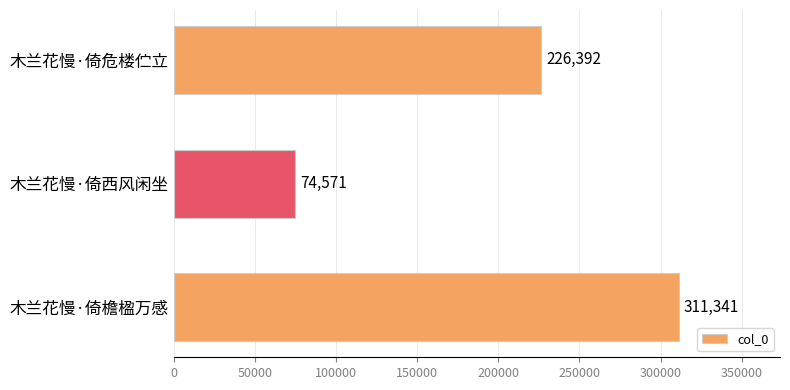

What is the label of the 2nd bar from the bottom?

木兰花慢·倚西风闲坐